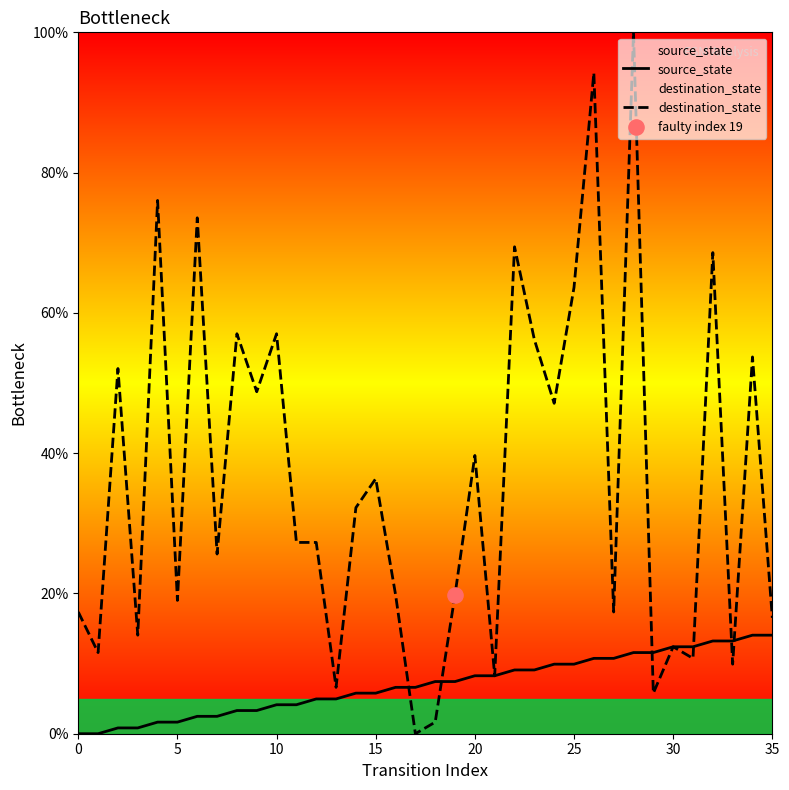

Which series has the largest total across all categories?

destination_state